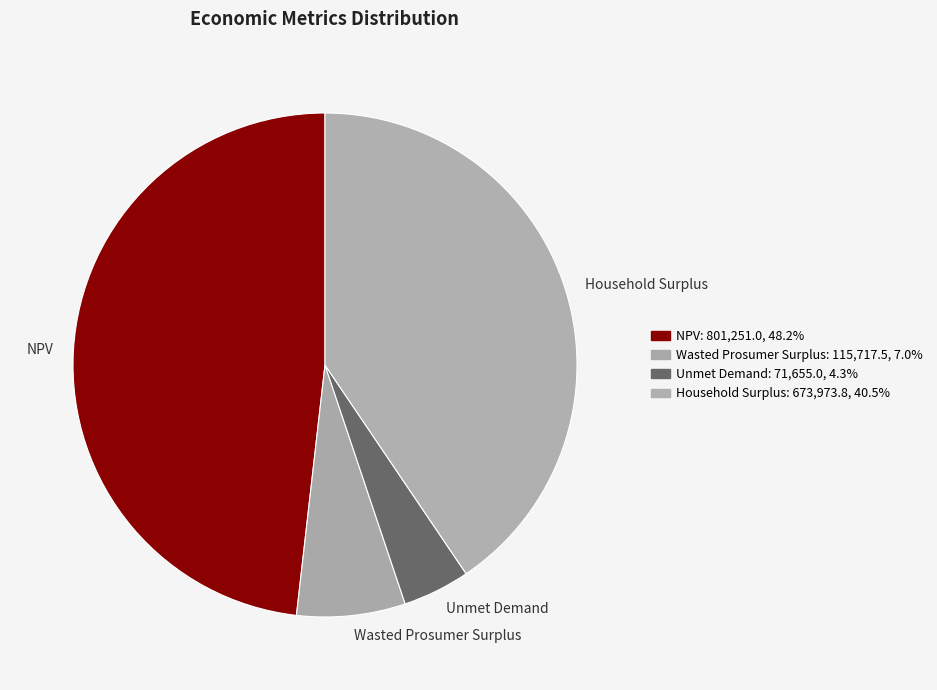

Combined, do Unmet Demand and Household Surplus account for over 50%?

No